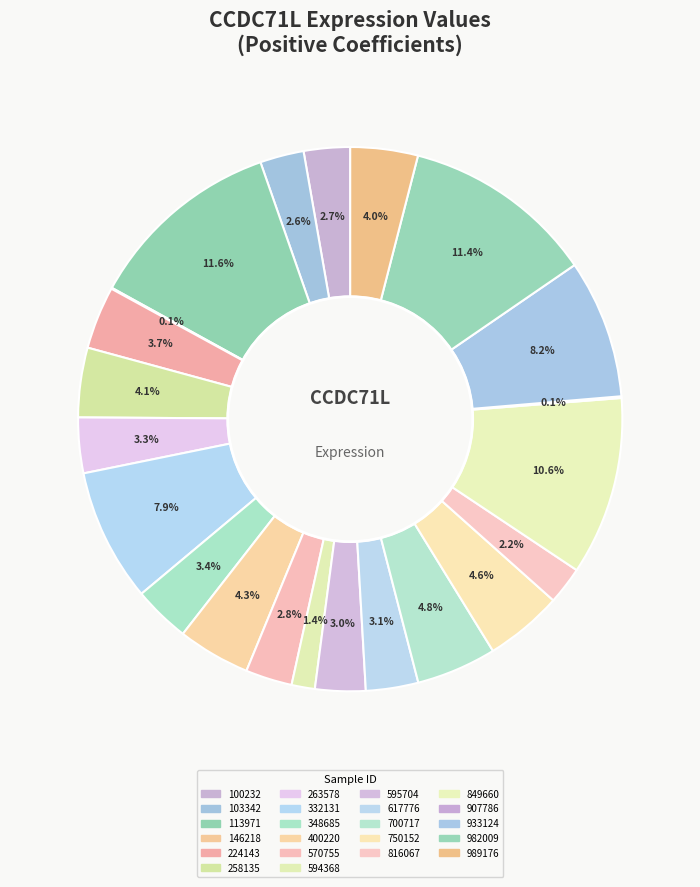

What portion of the pie excludes 400220?

95.7%